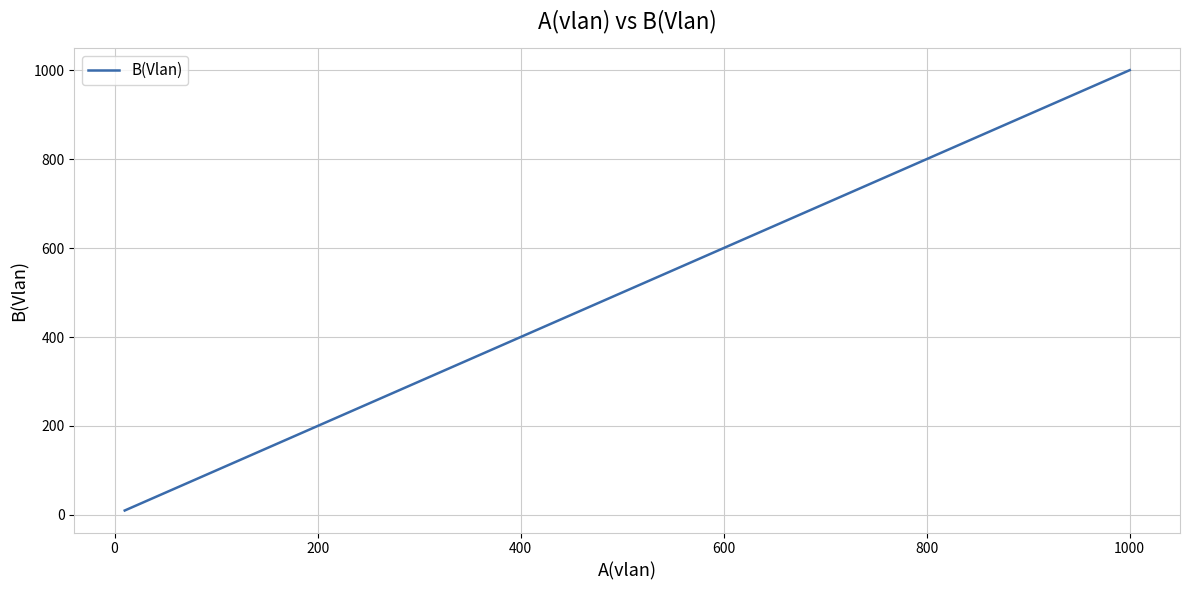

What is the greatest value displayed?

1000